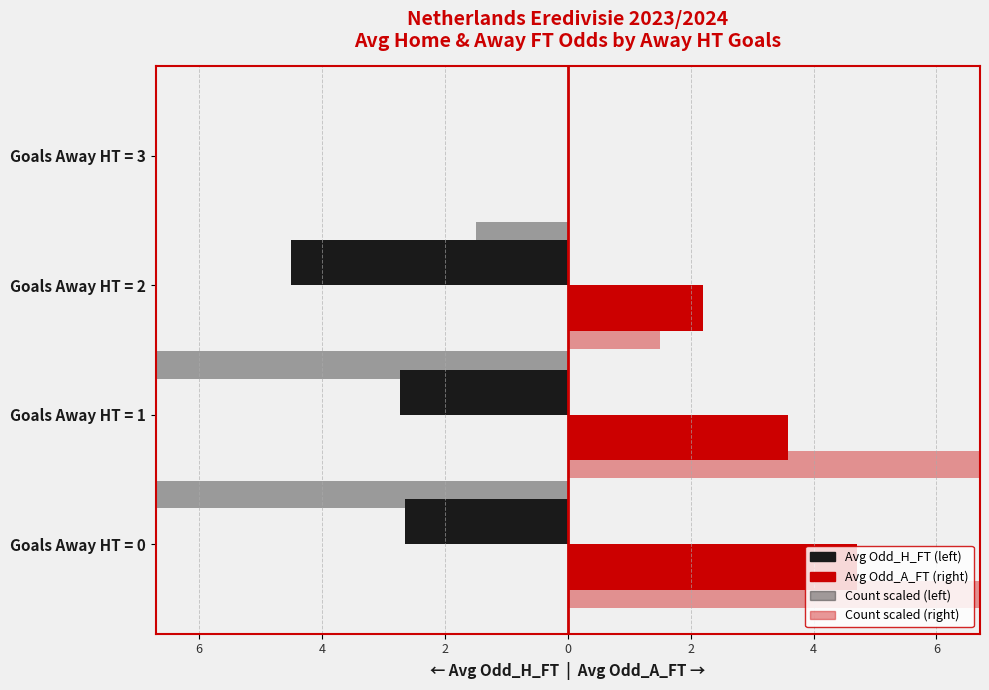

Which series has the largest total across all categories?

Count (scaled, right)